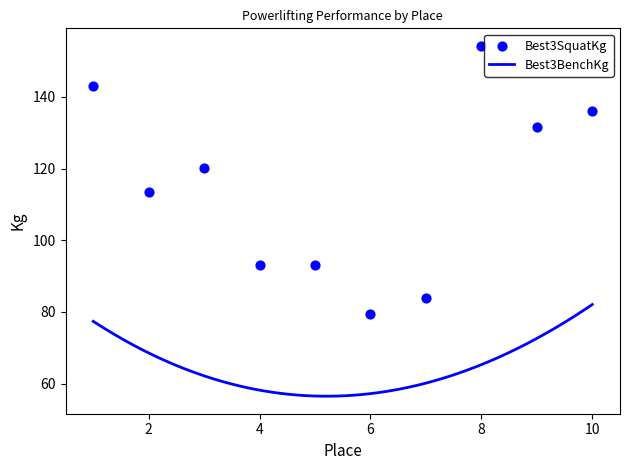

Approximately how many times larger is the value at 1 compared to 3?

1.2